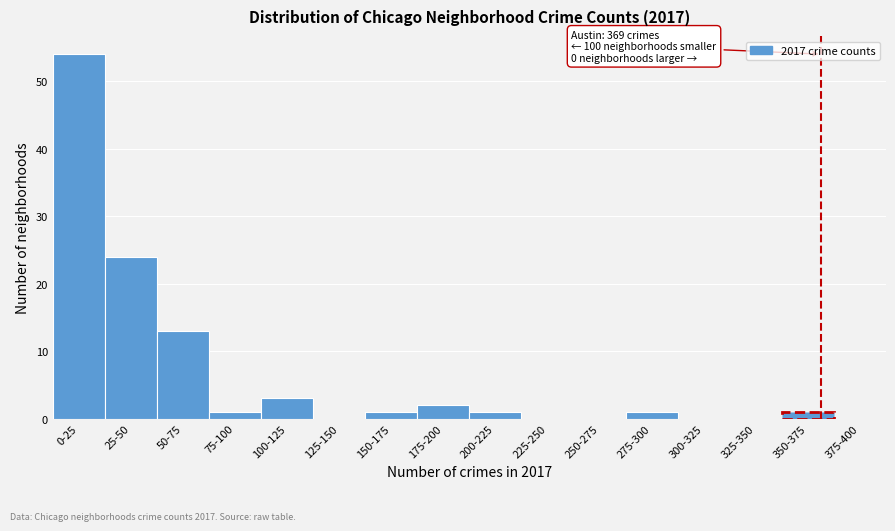

Reading right to left, what are all the values shown in this chart?

375-400=0	350-375=1	325-350=0	300-325=0	275-300=1	250-275=0	225-250=0	200-225=1	175-200=2	150-175=1	125-150=0	100-125=3	75-100=1	50-75=13	25-50=24	0-25=54